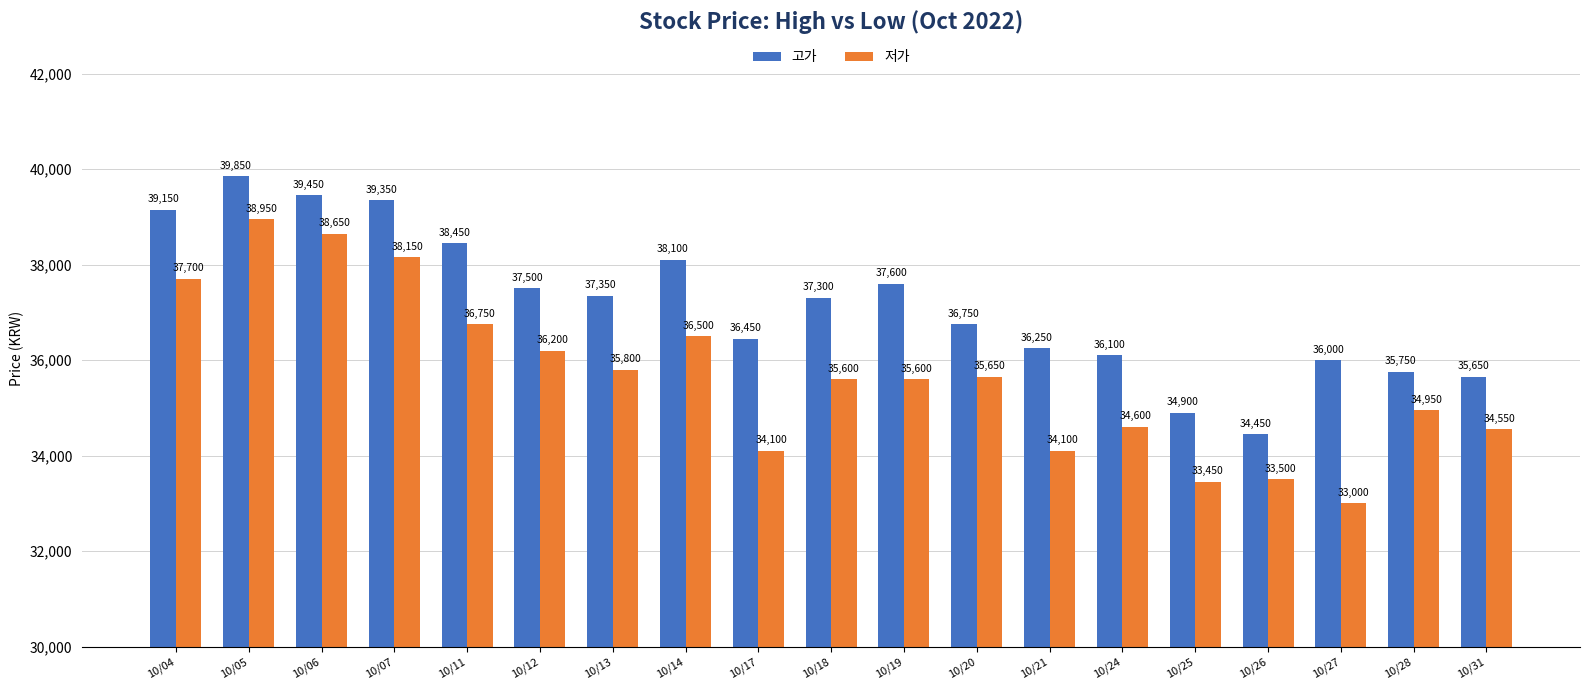

What is the difference between the highest and lowest values at 10/05?

900